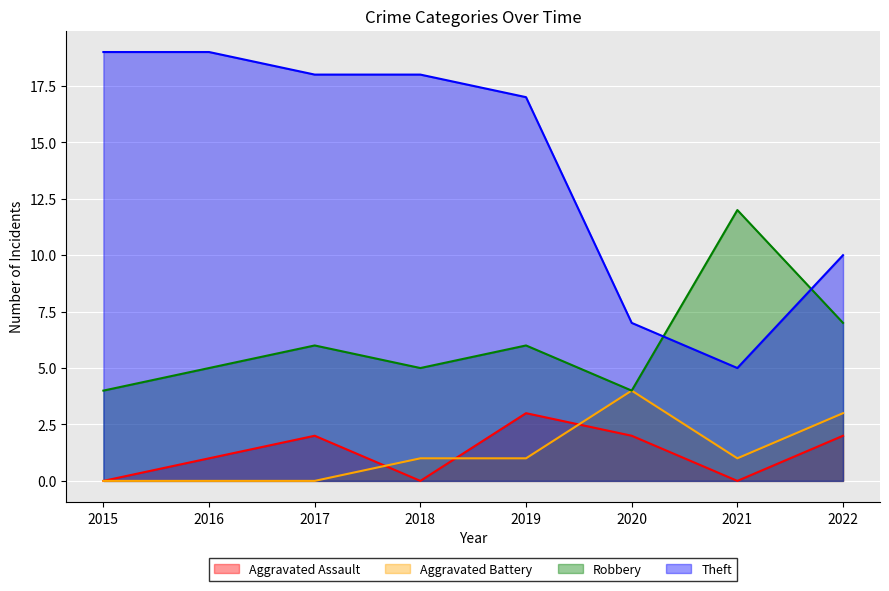

Which category has the lowest value in the Aggravated Assault series?

2015